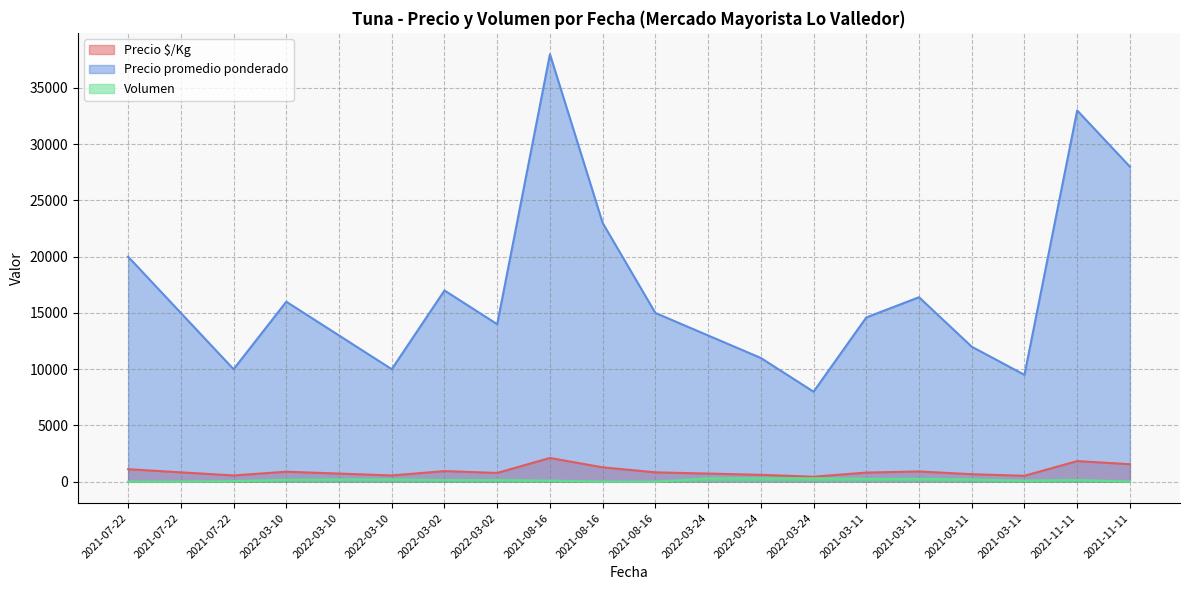

In Precio $/Kg, how many points are lower than both neighbors (excluding endpoints)?

5